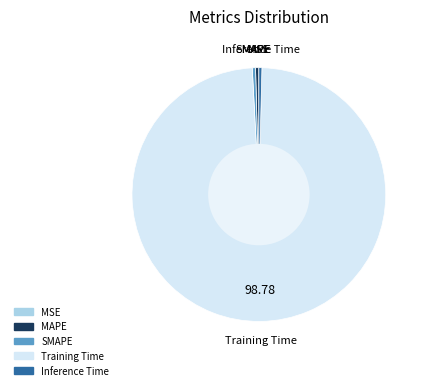

Which slice is the largest?

Training Time